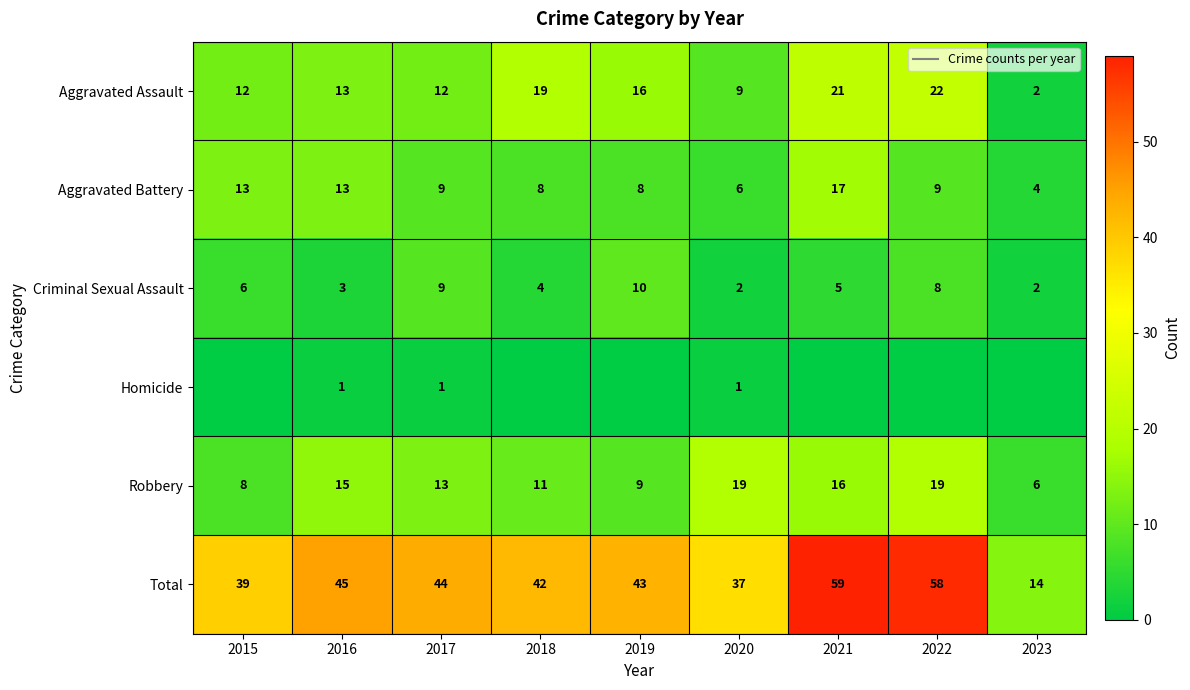

Rank the categories by Criminal Sexual Assault value from lowest to highest.

2020, 2023, 2016, 2018, 2021, 2015, 2022, 2017, 2019